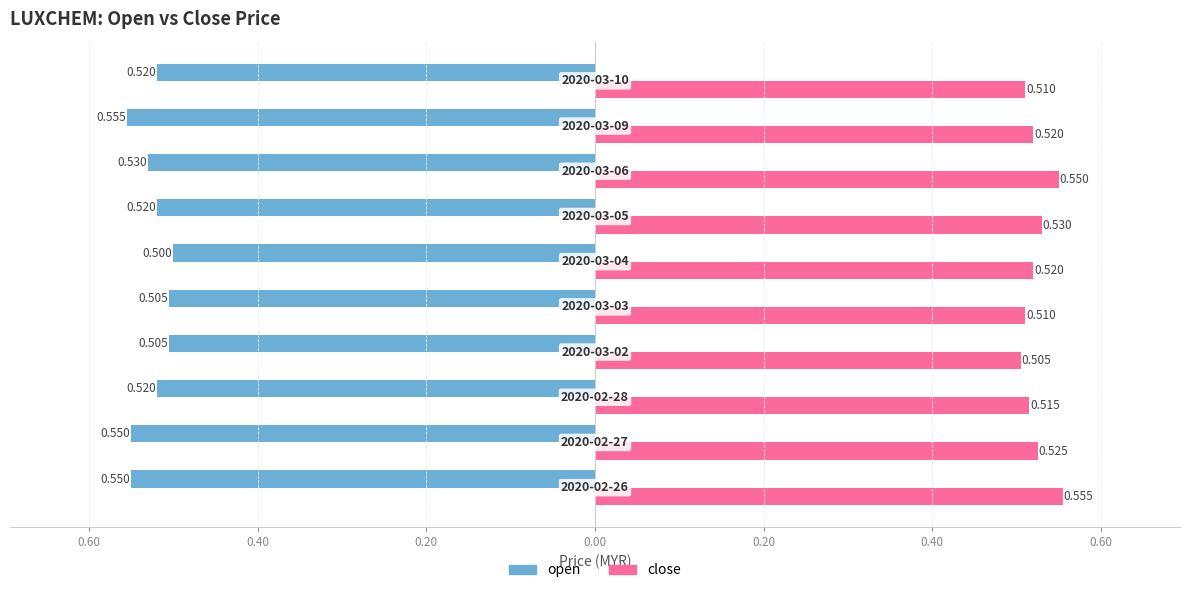

What is the average value of the close series?

0.5